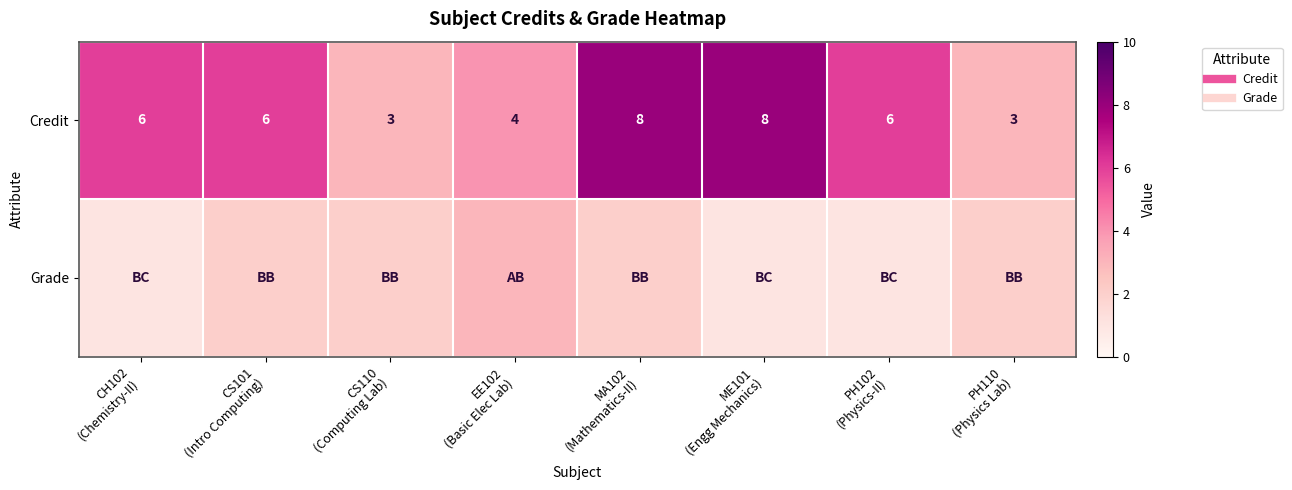

At MA102 (Mathematics-II), list the series in order from smallest to largest.

Grade, Credit